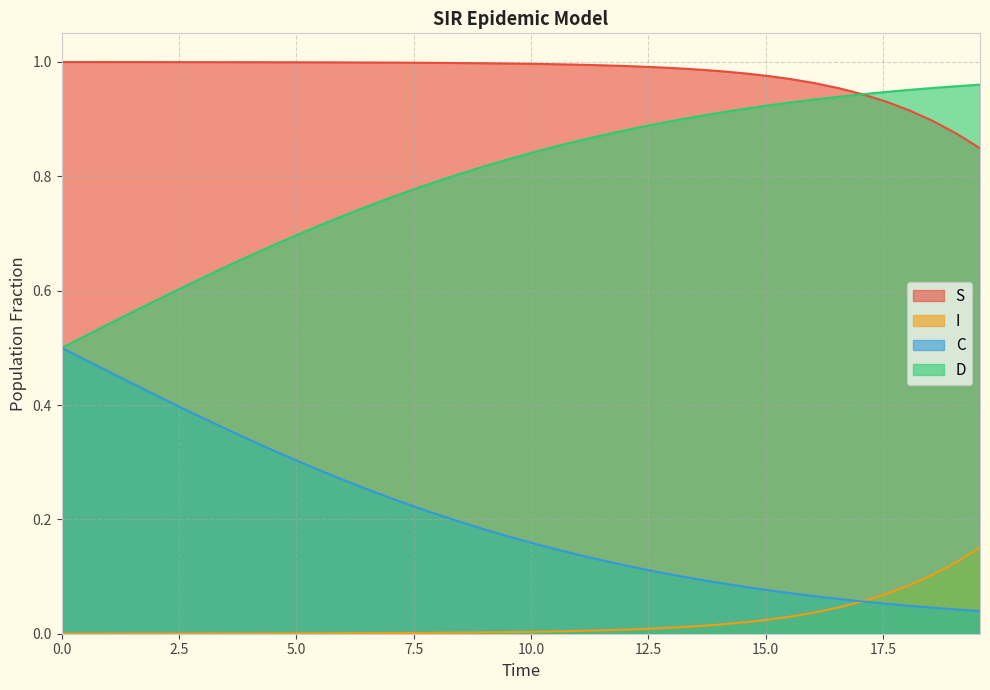

True or false: S has more than 0 interior local peaks.

False